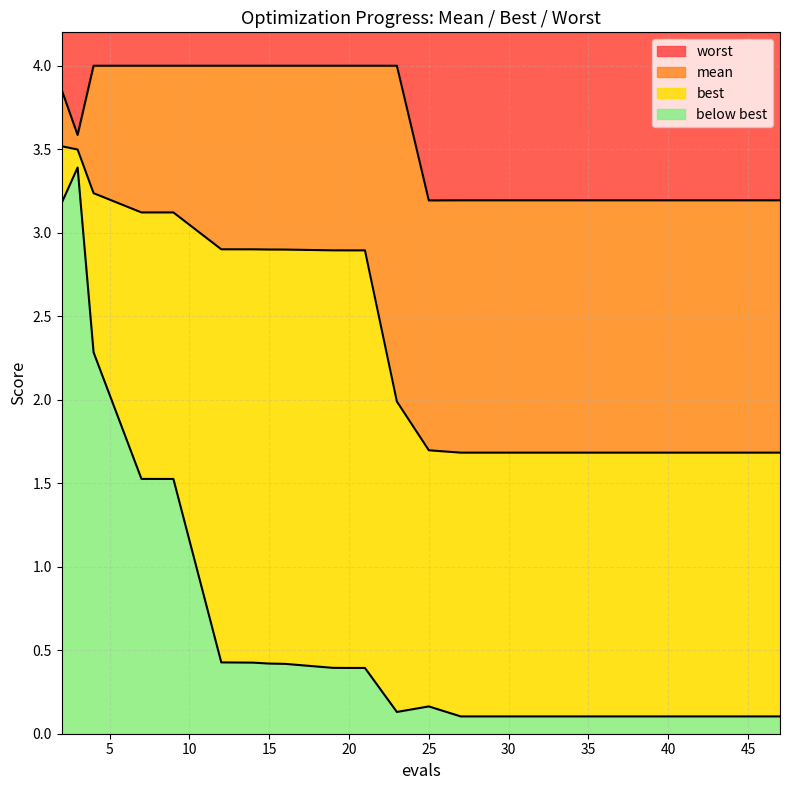

Where is mean nearest to the value 2?

23